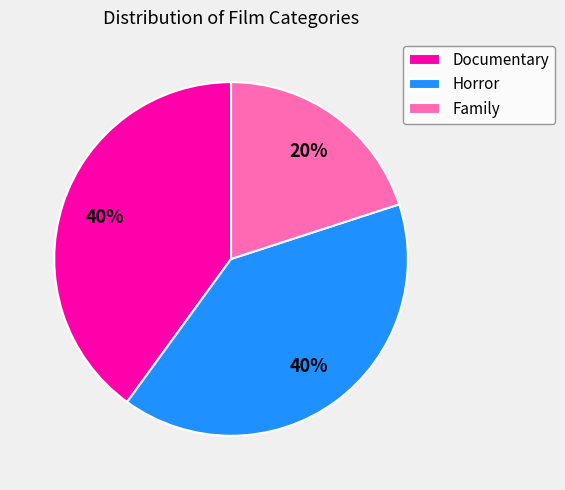

To the nearest percent, what is the difference between the Family and Documentary slice percentages?

20%